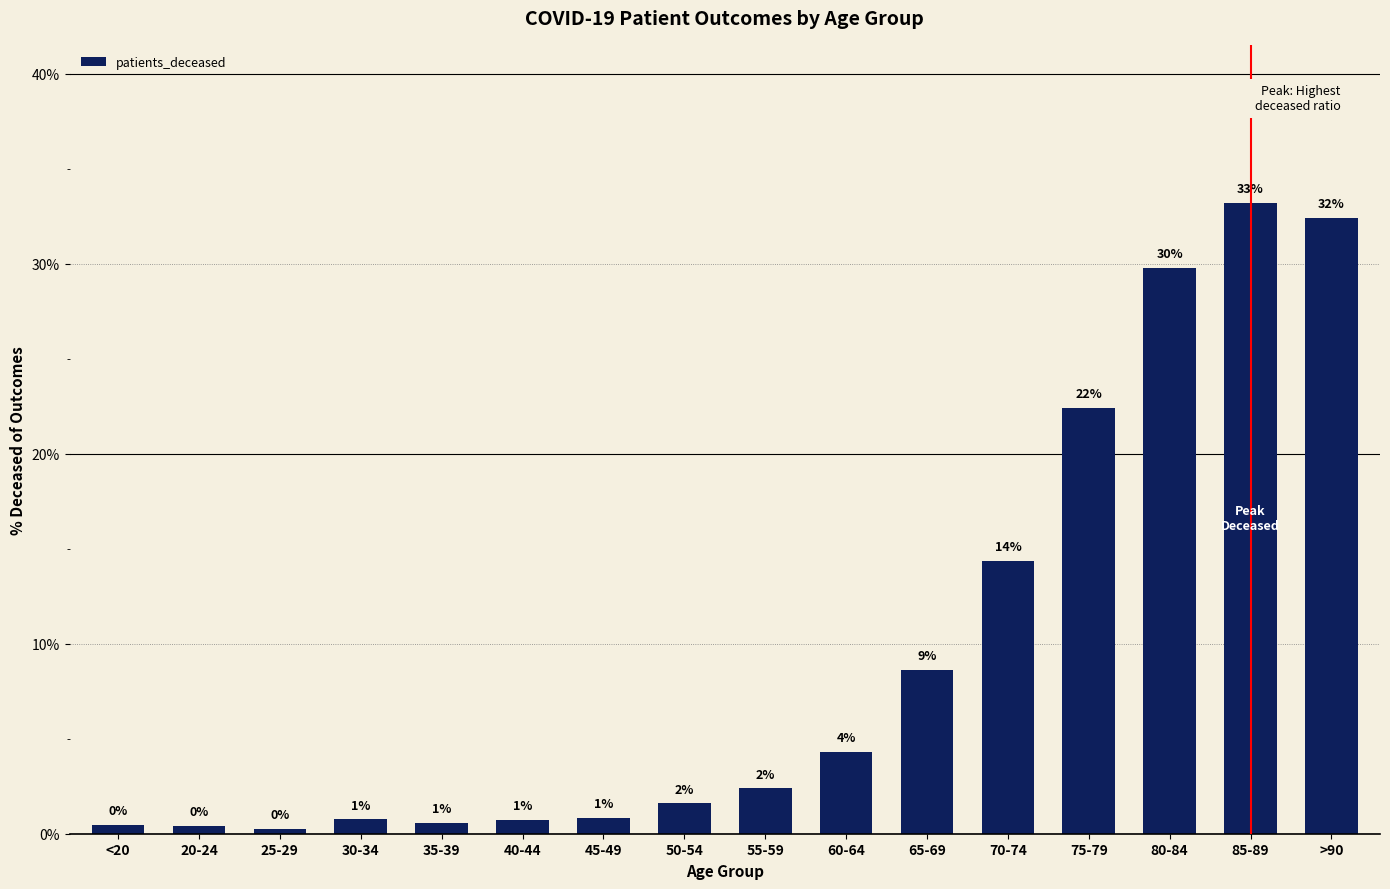

Does the chart contain stacked bars?

No